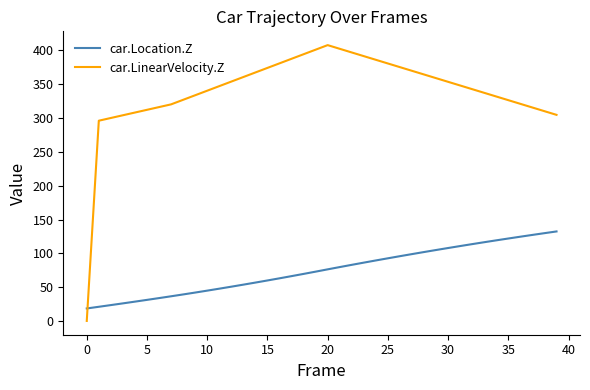

Does the chart have visible grid lines?

No